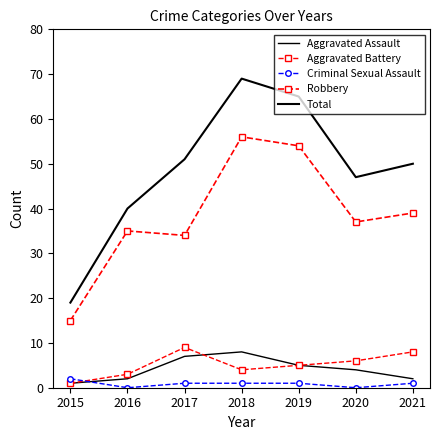

How many series are shown in this chart?

5